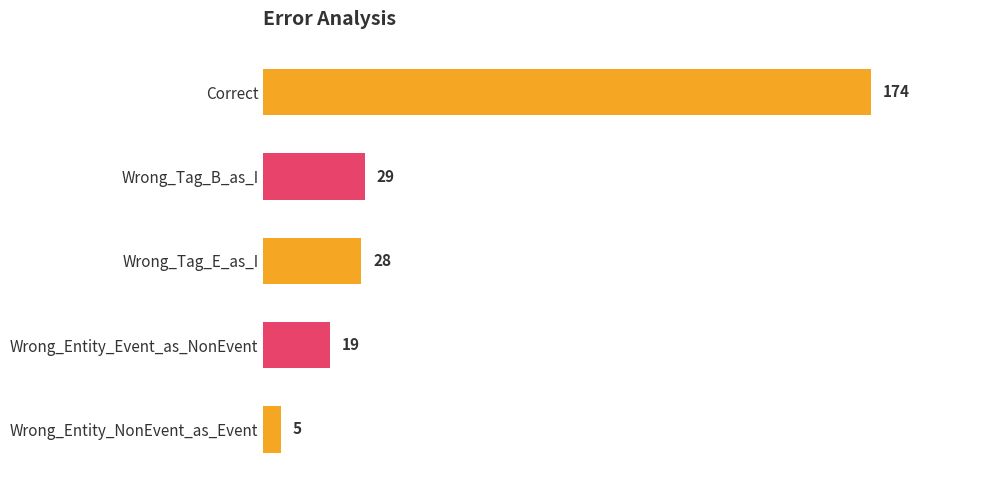

Does the chart contain any negative values?

No